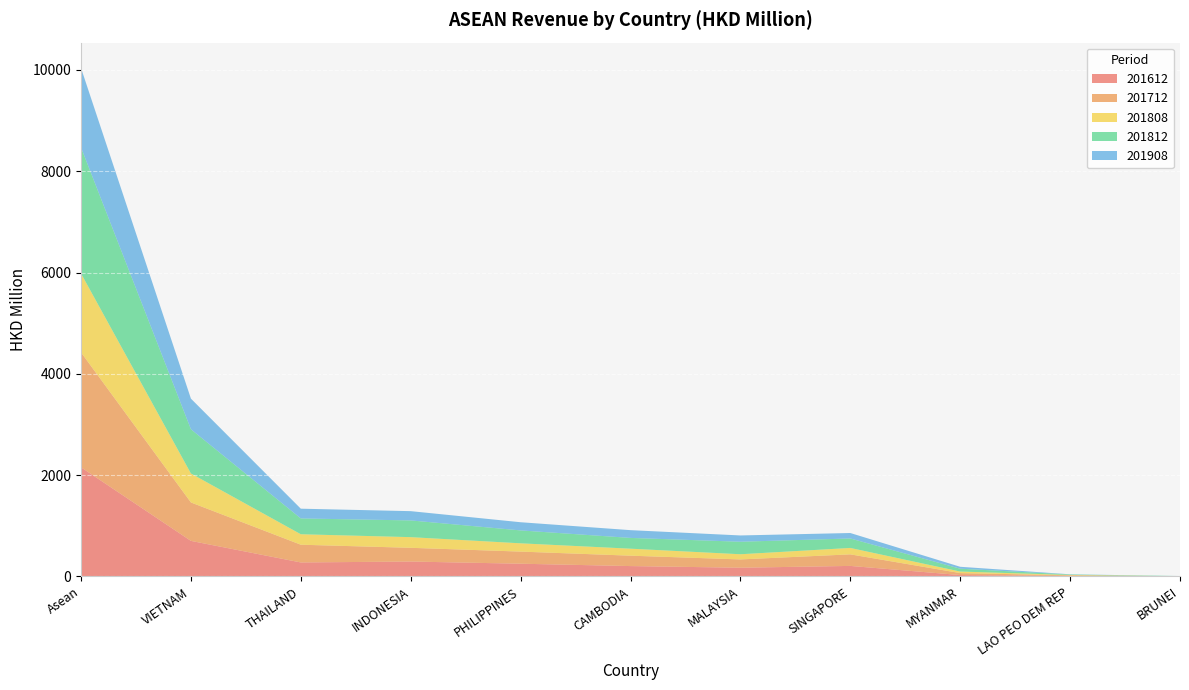

Reading left to right, transcribe all the data shown in this chart.

201612: Asean=2155.4	VIETNAM=702.9	THAILAND=277.1	INDONESIA=295.2	PHILIPPINES=252.2	CAMBODIA=205.6	MALAYSIA=173.2	SINGAPORE=208.8	MYANMAR=28.3	LAO PEO DEM REP=10.8	BRUNEI=1.3
201712: Asean=2268.3	VIETNAM=758.4	THAILAND=350.1	INDONESIA=271.0	PHILIPPINES=239.2	CAMBODIA=205.2	MALAYSIA=163.6	SINGAPORE=228.1	MYANMAR=38.8	LAO PEO DEM REP=12.1	BRUNEI=1.8
201808: Asean=1557.3	VIETNAM=571.6	THAILAND=206.5	INDONESIA=210.3	PHILIPPINES=163.4	CAMBODIA=138.0	MALAYSIA=102.3	SINGAPORE=126.6	MYANMAR=30.5	LAO PEO DEM REP=7.1	BRUNEI=1.1
201812: Asean=2488.0	VIETNAM=873.5	THAILAND=312.2	INDONESIA=330.4	PHILIPPINES=254.9	CAMBODIA=212.7	MALAYSIA=247.2	SINGAPORE=186.9	MYANMAR=56.2	LAO PEO DEM REP=9.6	BRUNEI=4.5
201908: Asean=1567.7	VIETNAM=604.3	THAILAND=192.4	INDONESIA=182.9	PHILIPPINES=161.4	CAMBODIA=153.1	MALAYSIA=123.8	SINGAPORE=107.9	MYANMAR=37.8	LAO PEO DEM REP=3.6	BRUNEI=0.5